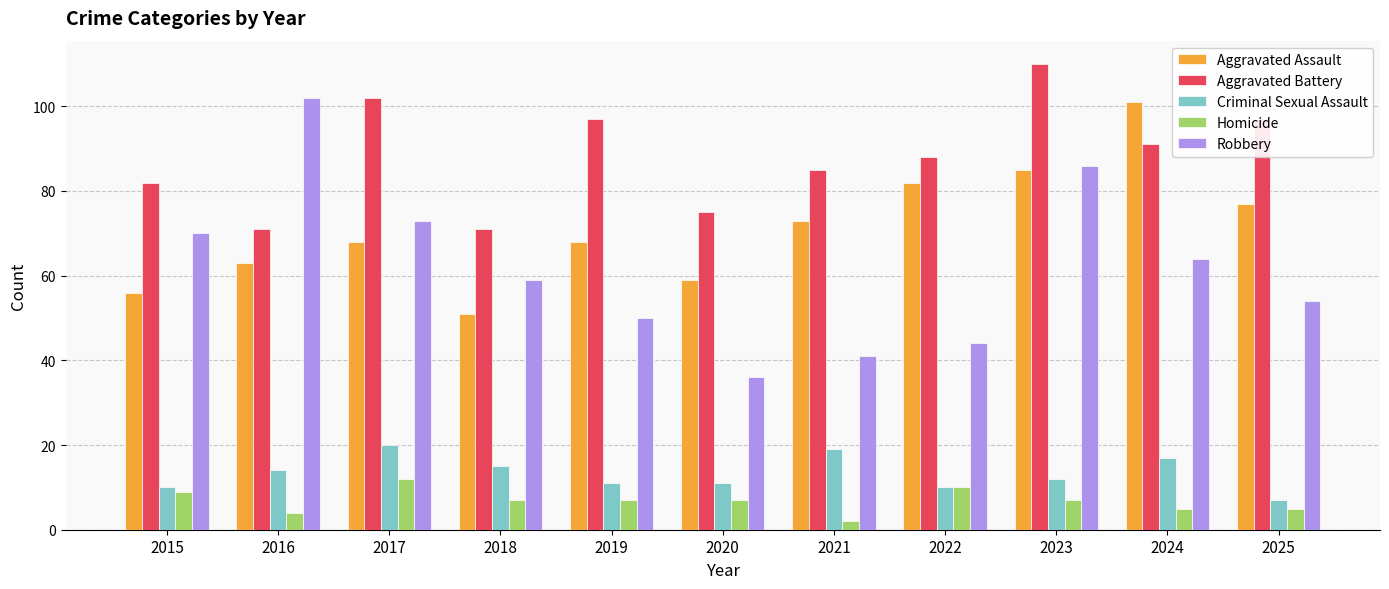

Is the value of Criminal Sexual Assault at 2020 greater than the value of Homicide at 2024?

Yes